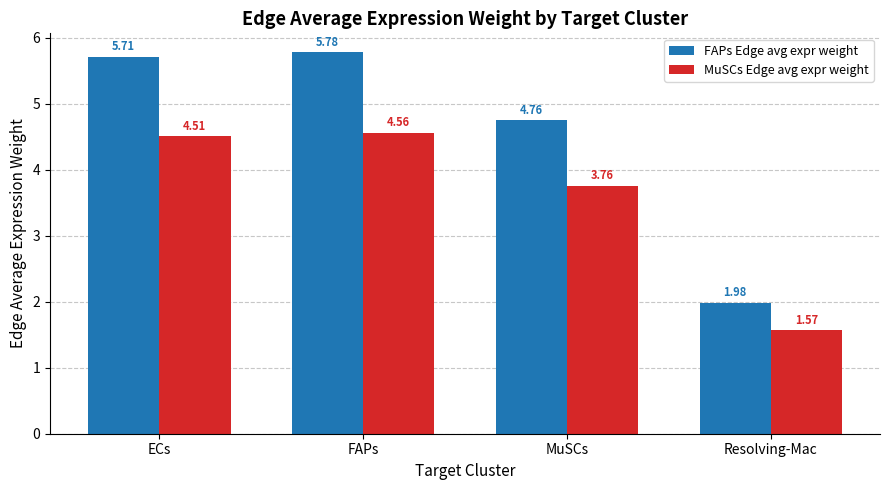

At which label does MuSCs Edge avg expr weight reach its minimum?

Resolving-Mac